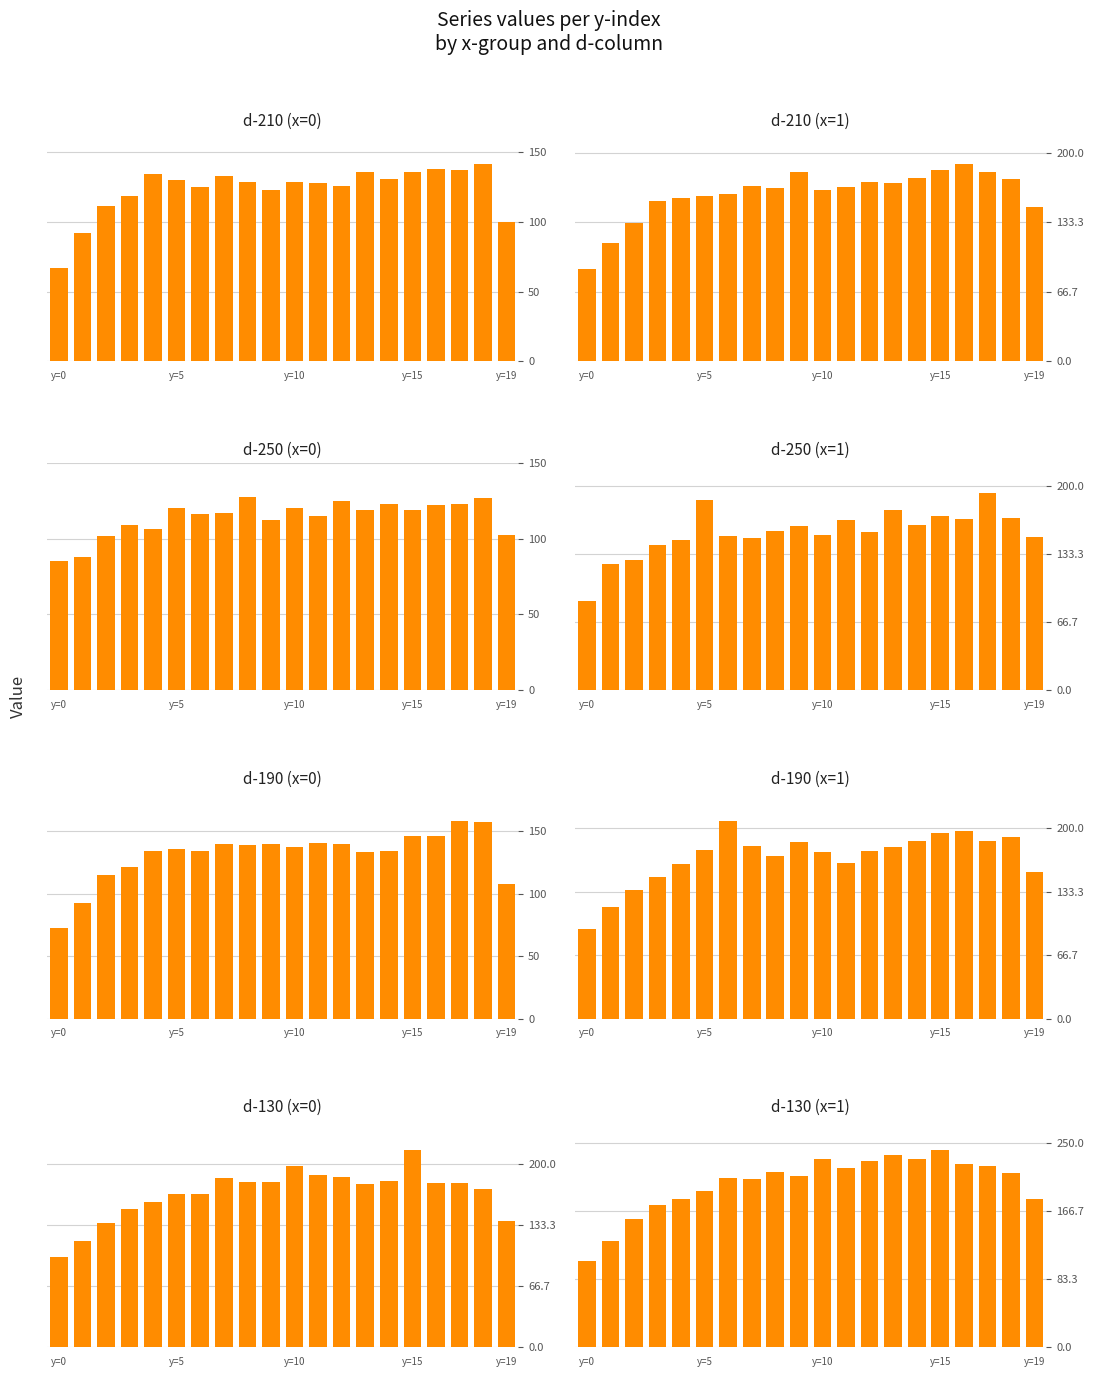

How many values in the d-210.0 series exceed 137?

20